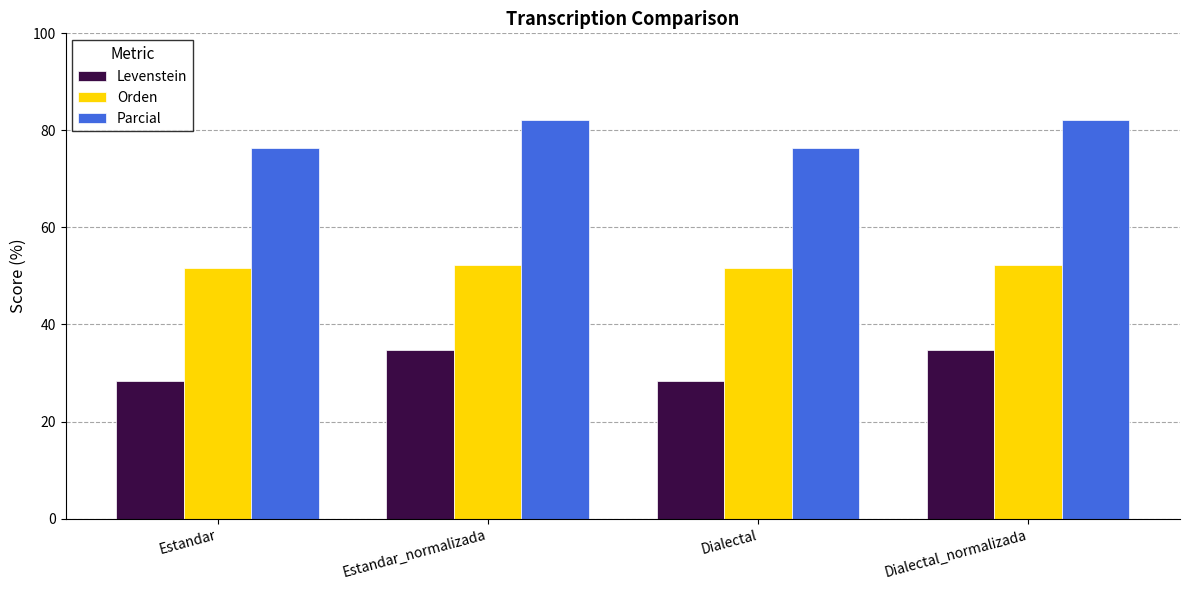

List the series in order of their peak value, lowest first.

Levenstein, Orden, Parcial